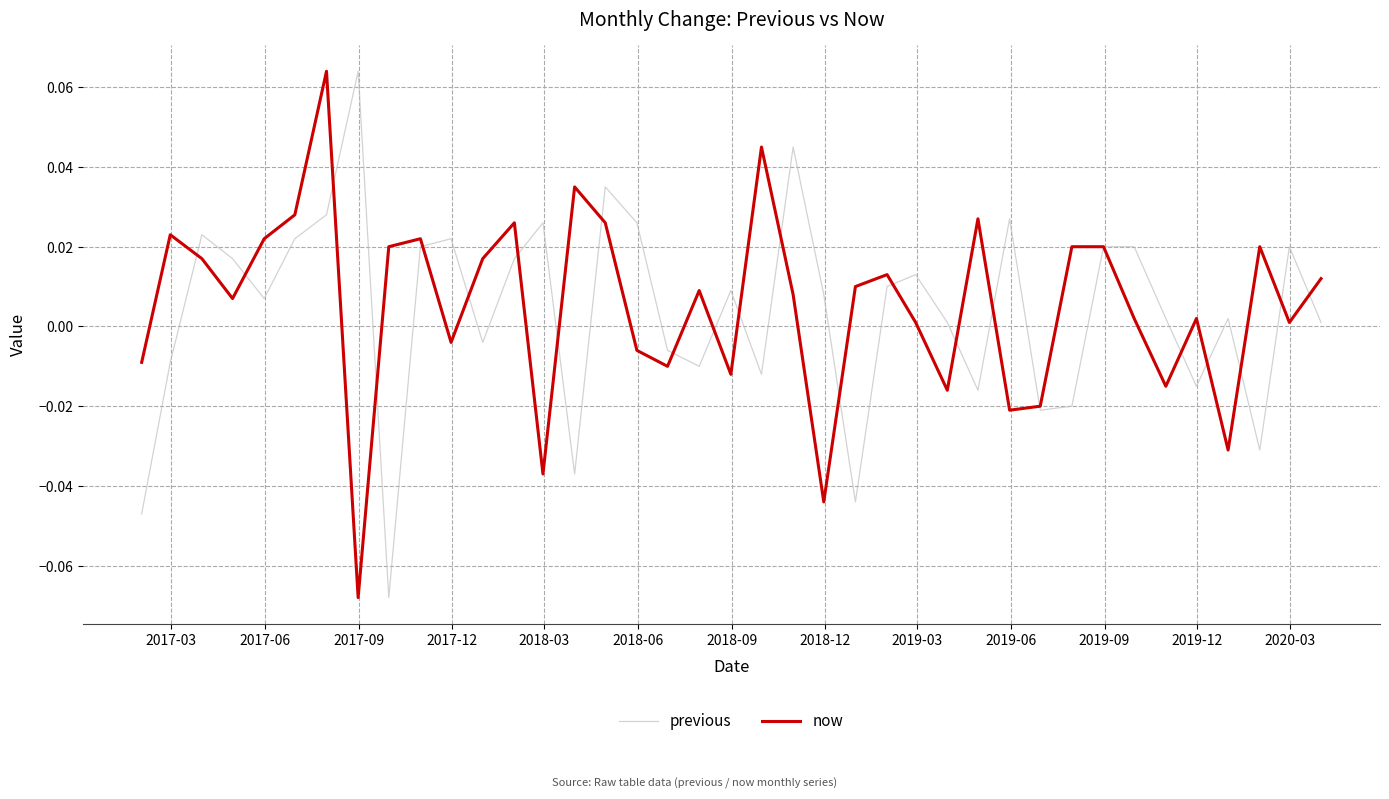

List the series in order of their overall mean, highest first.

now, previous